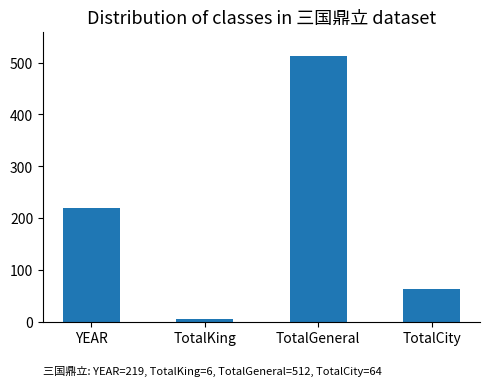

Rank the categories by value from highest to lowest.

TotalGeneral, YEAR, TotalCity, TotalKing